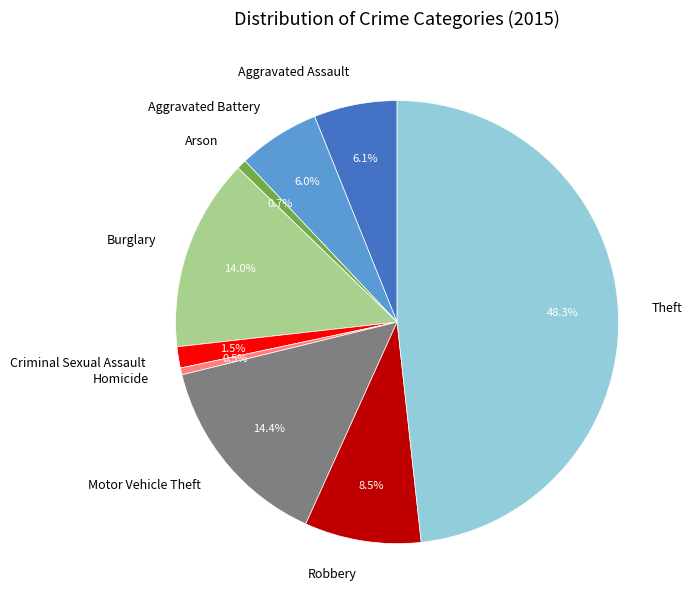

To the nearest percent, what is the average slice percentage?

11%